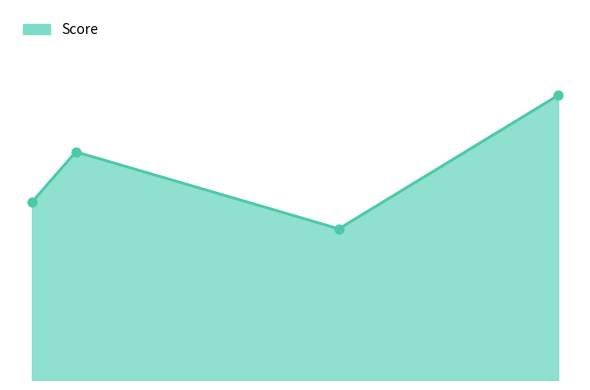

Does the chart have visible grid lines?

No